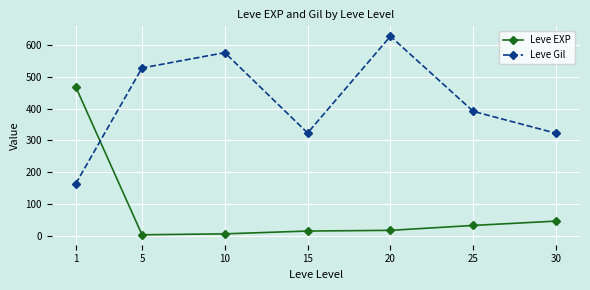

Which series ends up on top after the final intersection of Leve EXP and Leve Gil?

Leve Gil